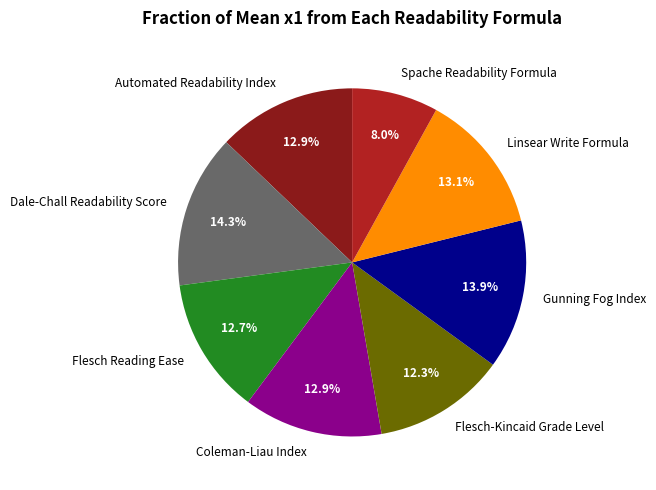

To the nearest percent, what is the average slice percentage?

12%